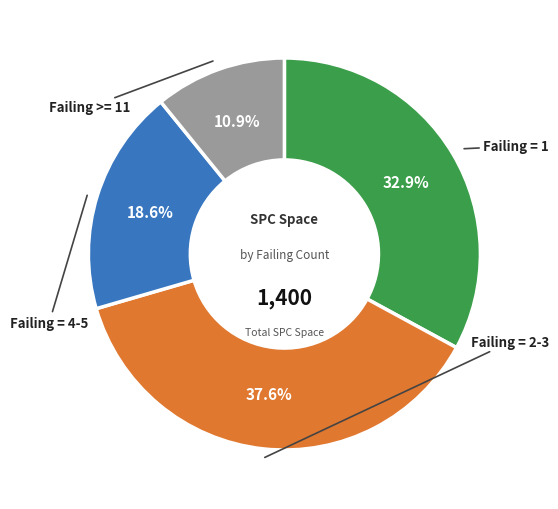

Is there a majority slice in this chart?

No